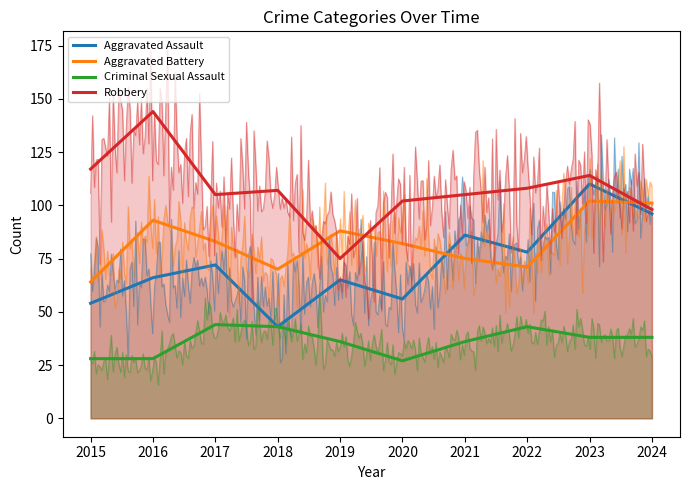

How many lines are shown in the chart?

4